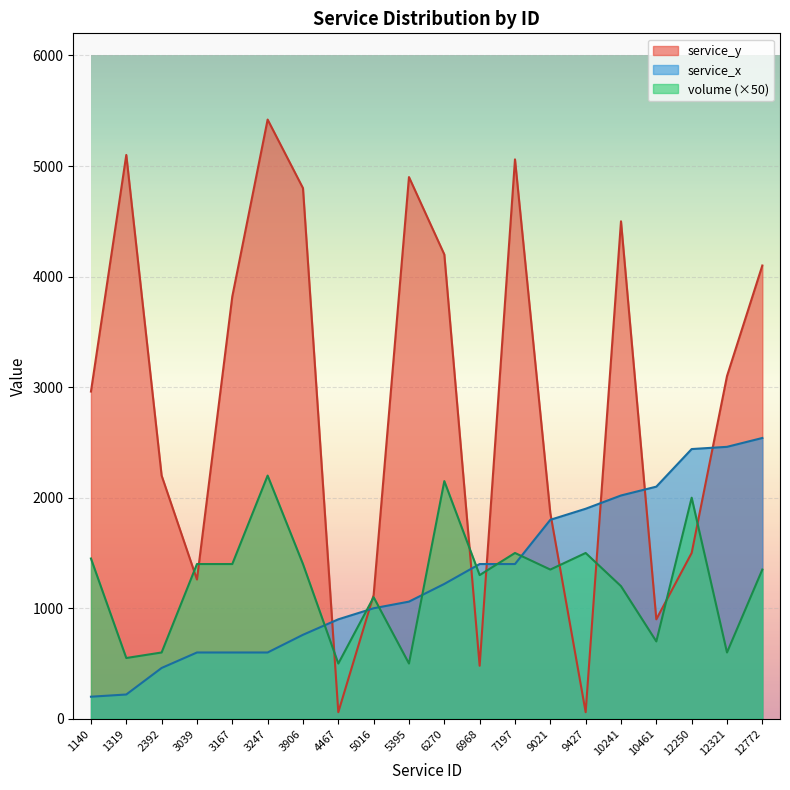

What is the difference between the volume values at 3039 and 12321?

800